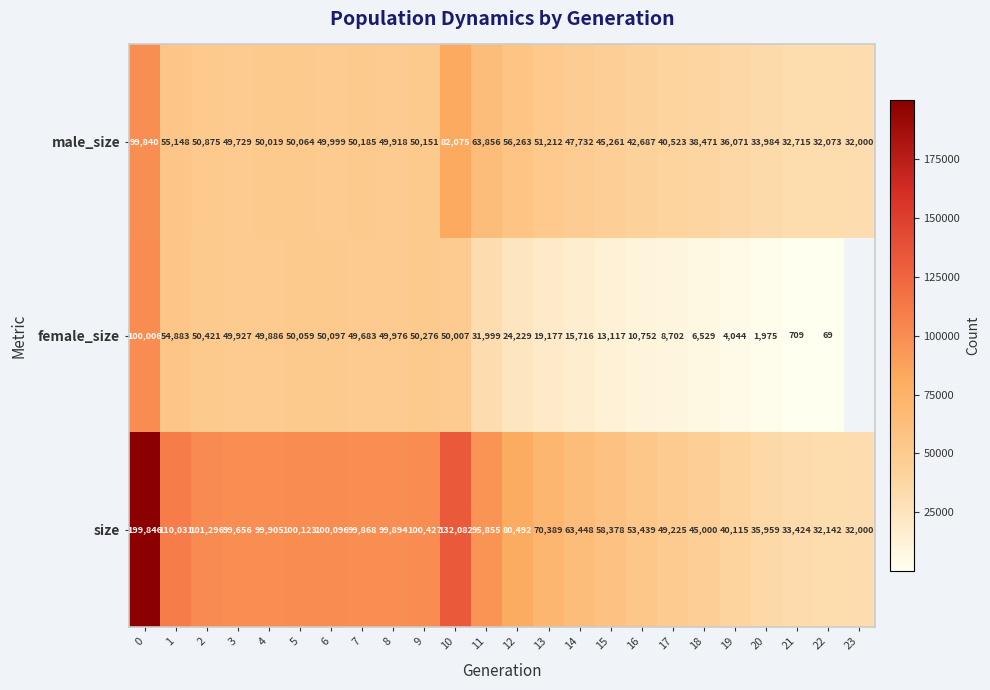

Which series changed the most between 15 and 19?

size